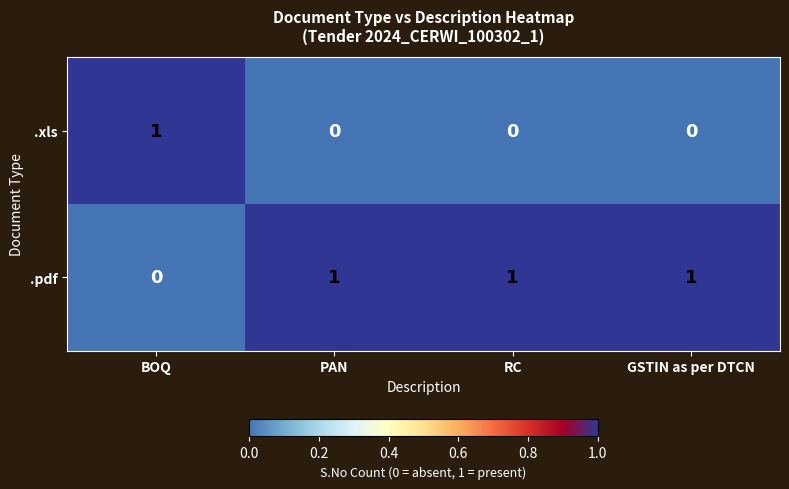

Which series has the largest total across all categories?

.pdf